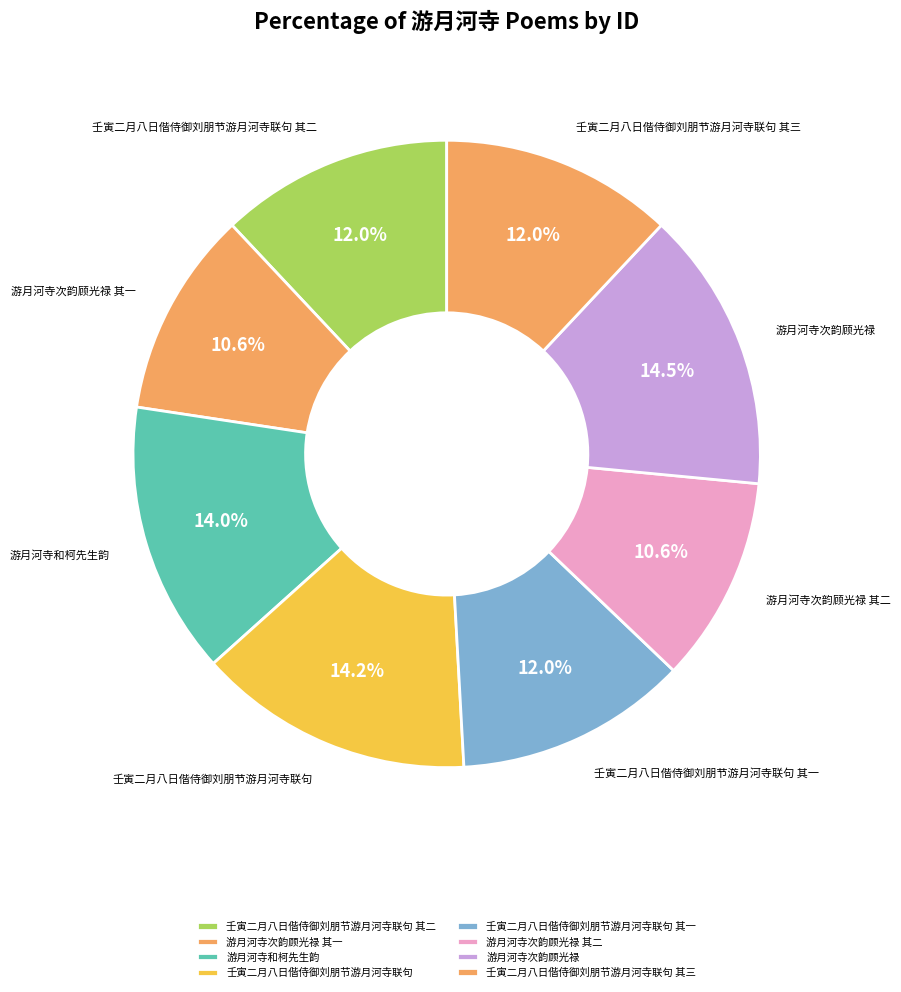

Does 壬寅二月八日偕侍御刘朋节游月河寺联句 其一 account for over 50% of the chart?

No